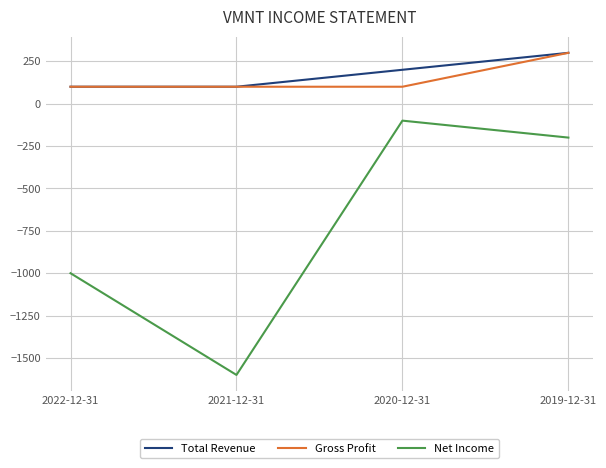

Read the Net Income value at 2019-12-31.

-200